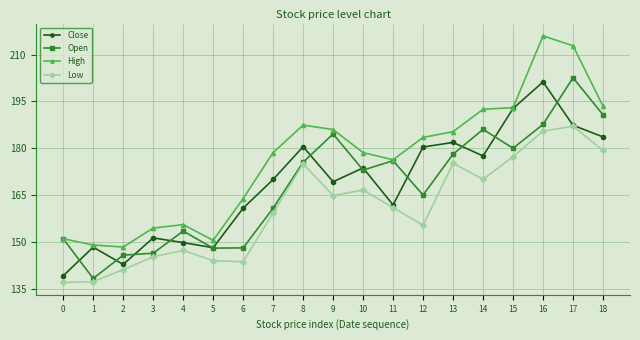

Where is Close nearest to the value 170?

7